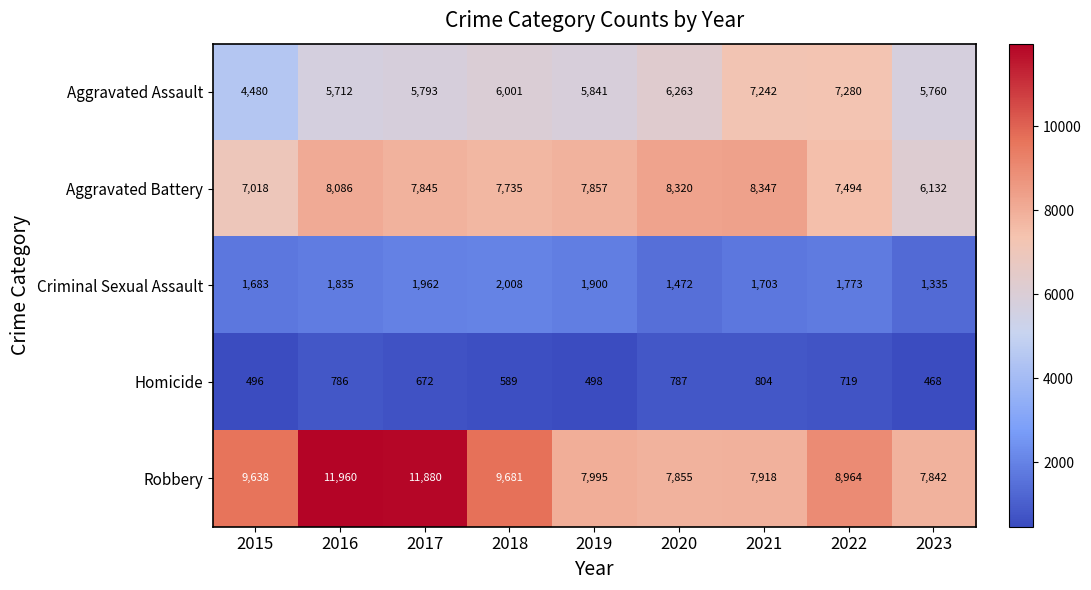

At which label does Homicide first exceed 672?

2016